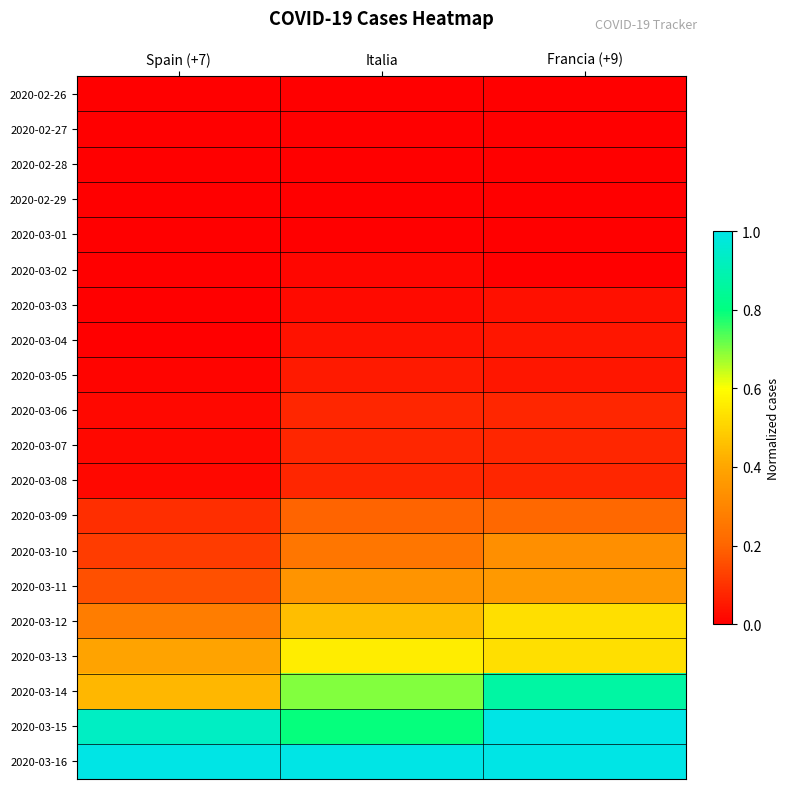

How many data points does each series have?

3